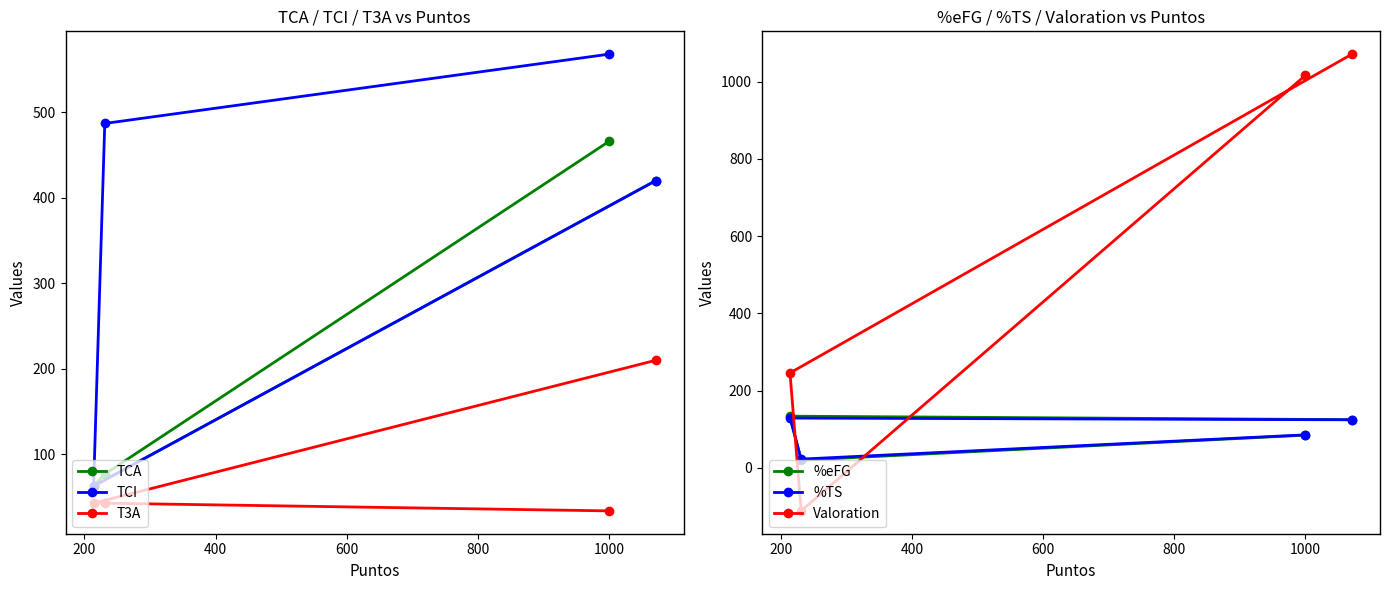

What is the minimum value for TCA?

63